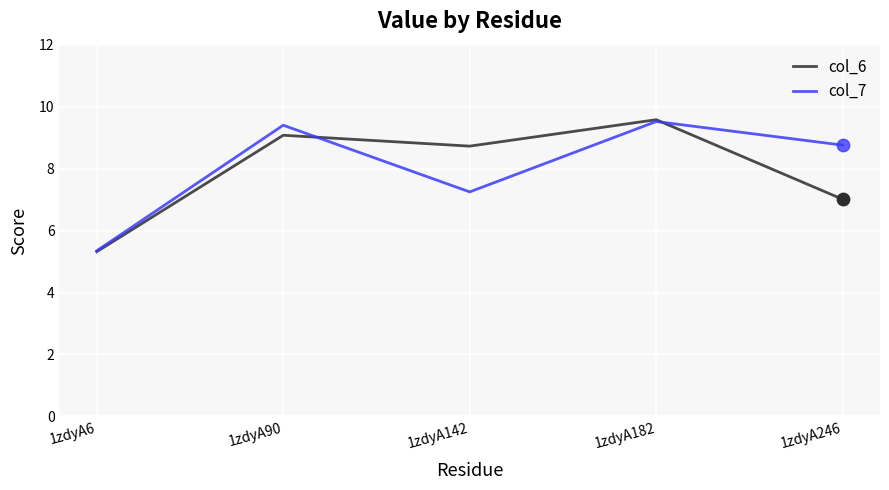

Which series has the largest total across all categories?

col_7